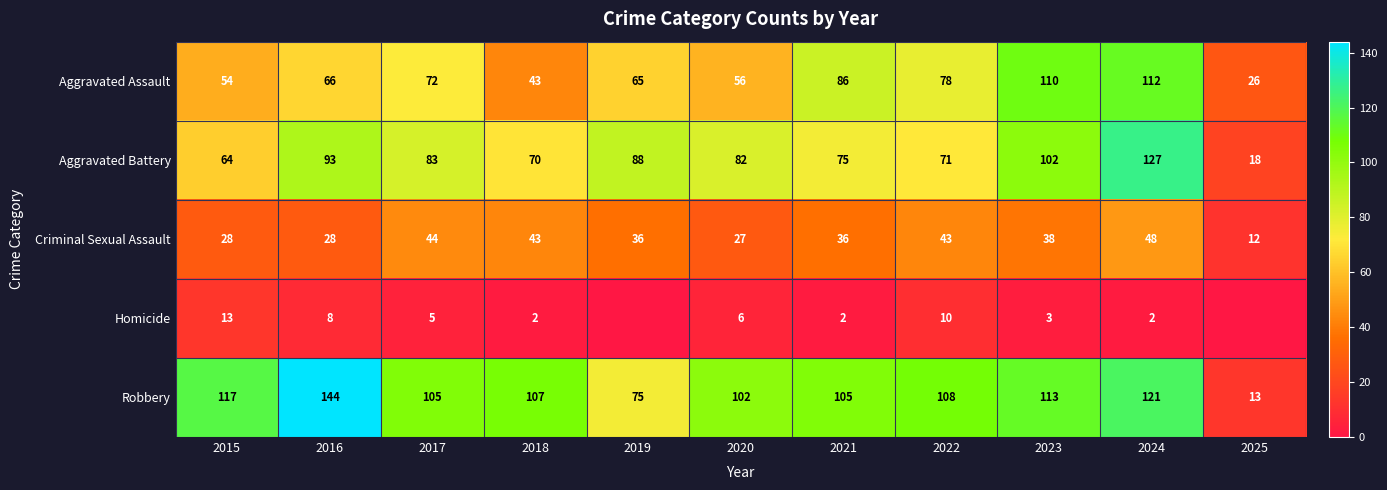

What is the average value of the Aggravated Assault series?

70